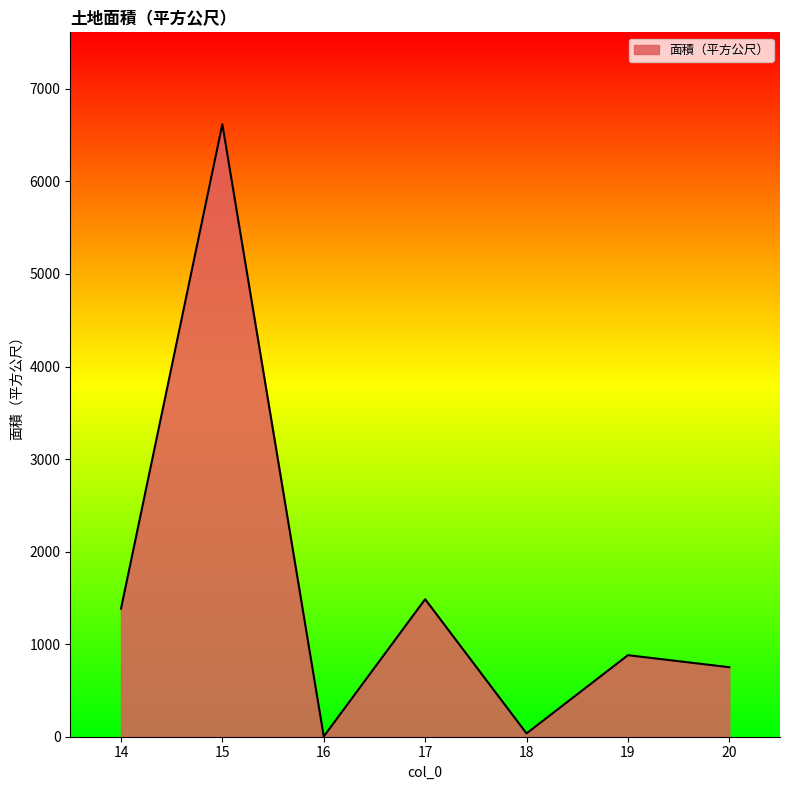

What is the sum of all values?

11157.5